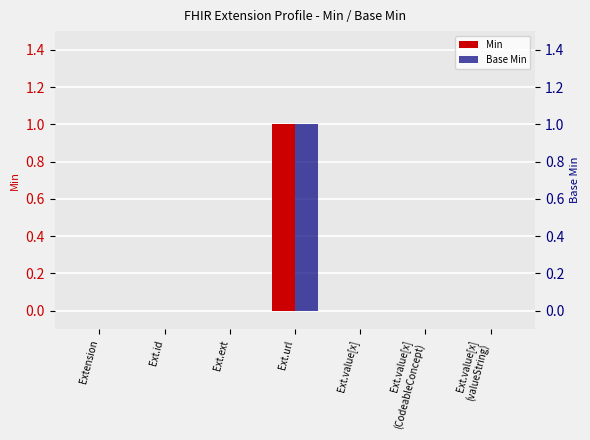

How many values in the Base Min series exceed 0?

1